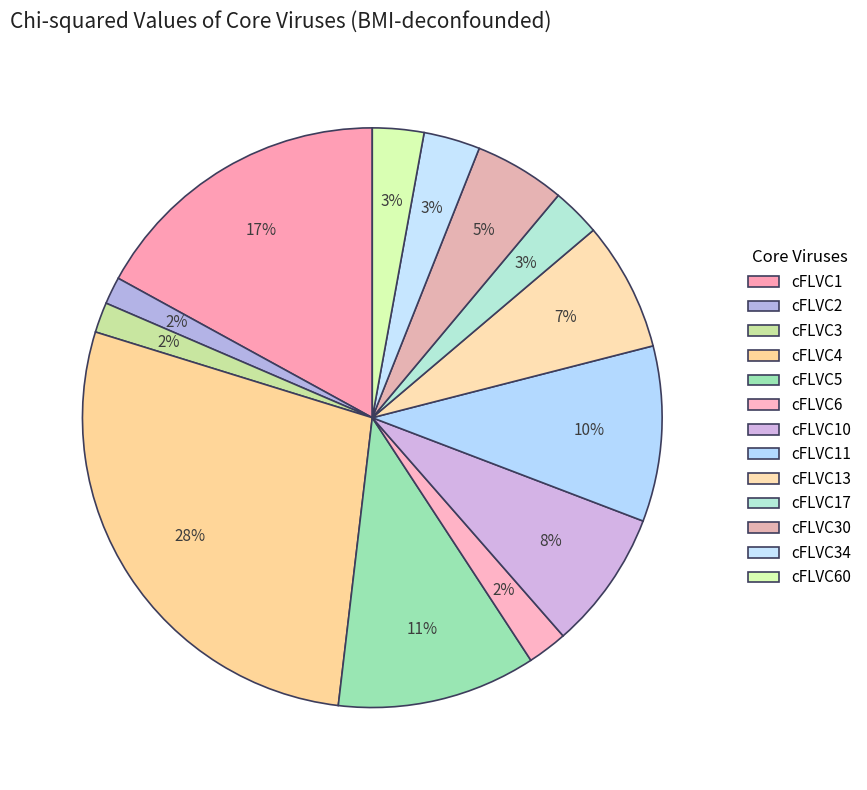

How many segments does this pie chart have?

13